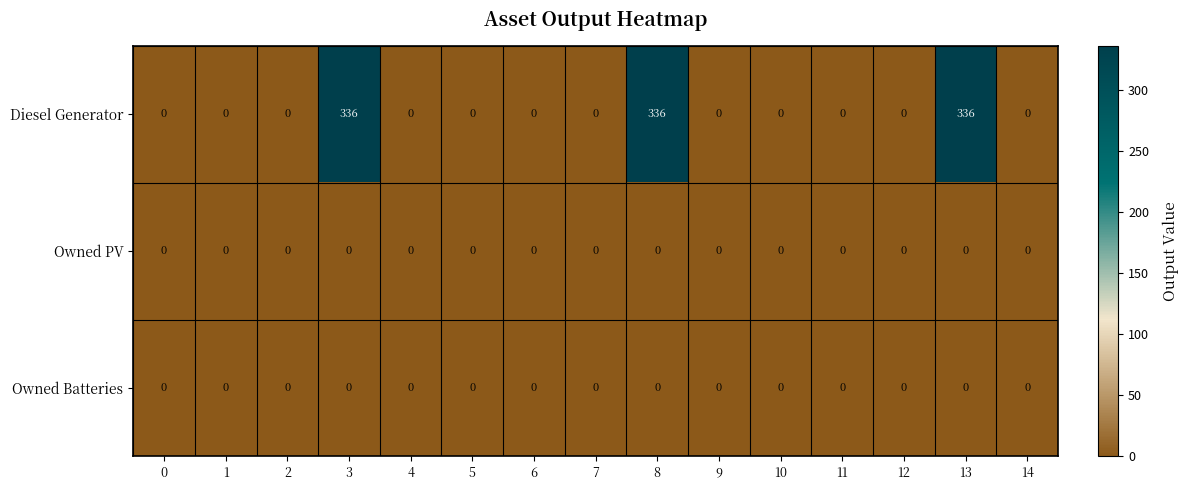

The Owned PV series shows 0 at 1. True or false?

True